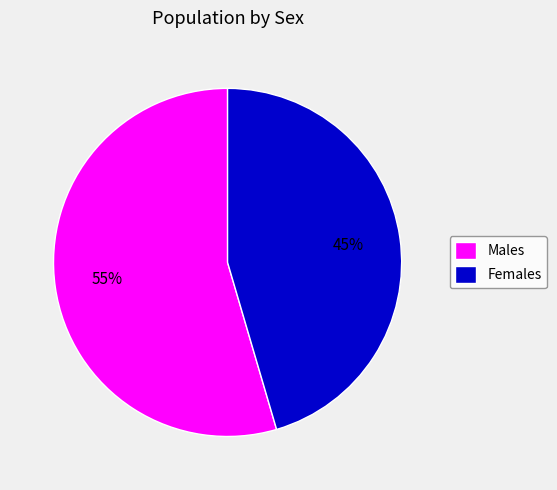

To the nearest percent, what portion does Females represent?

45%